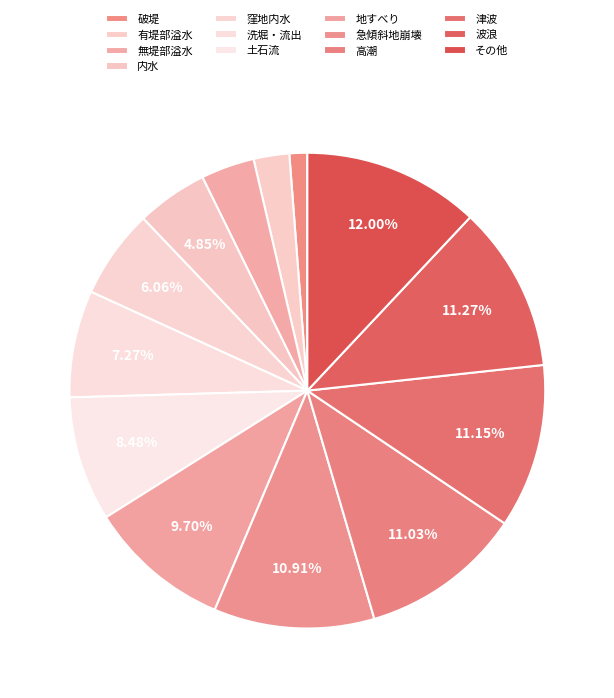

What is the change in value from 無堤部溢水 to 津波?

+62